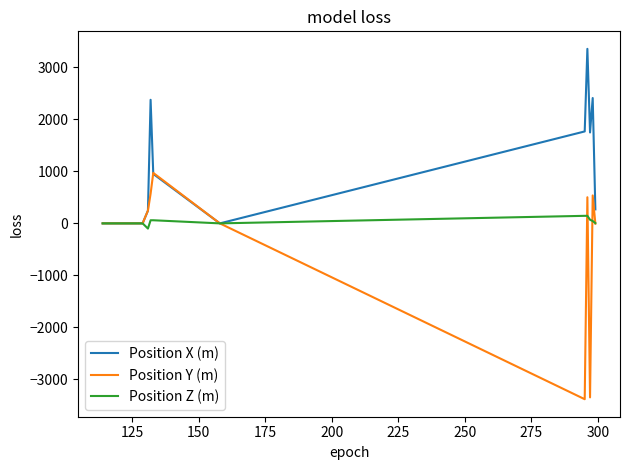

Does the chart have visible grid lines?

No